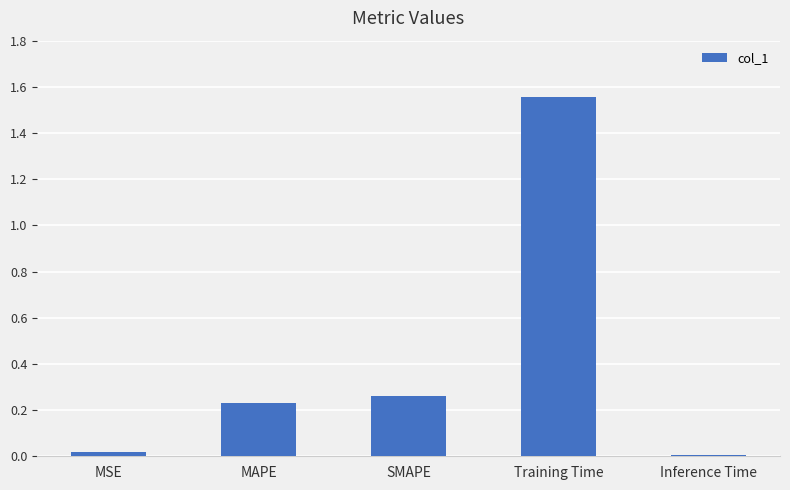

What is the average value?

0.4